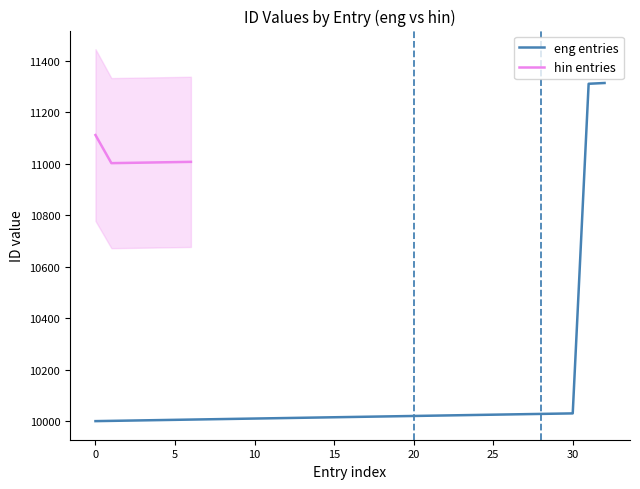

True or false: eng entries and hin entries intersect in this chart.

False